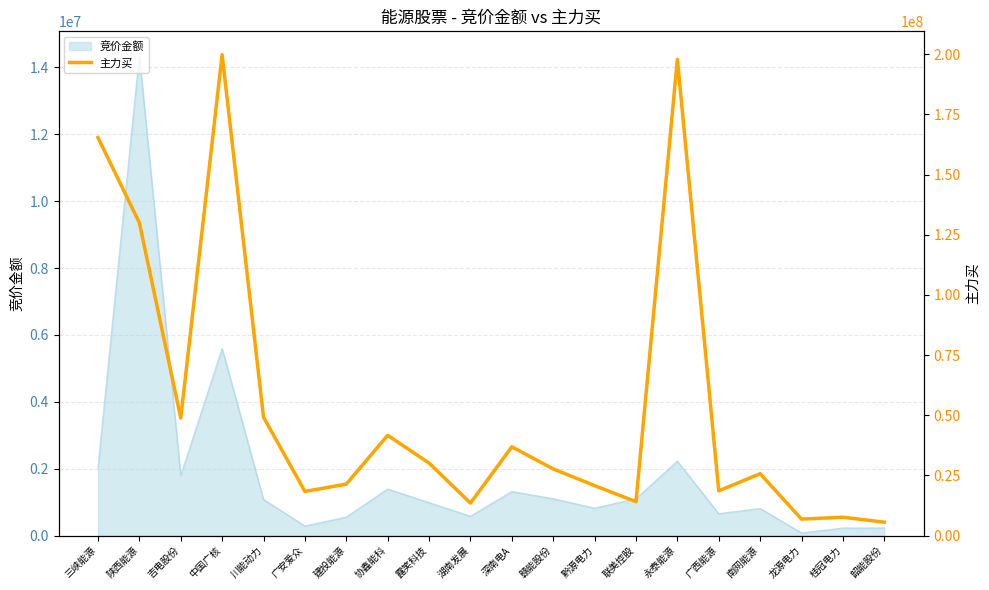

What is the change in value from 广安爱众 to 露笑科技?

+11789069